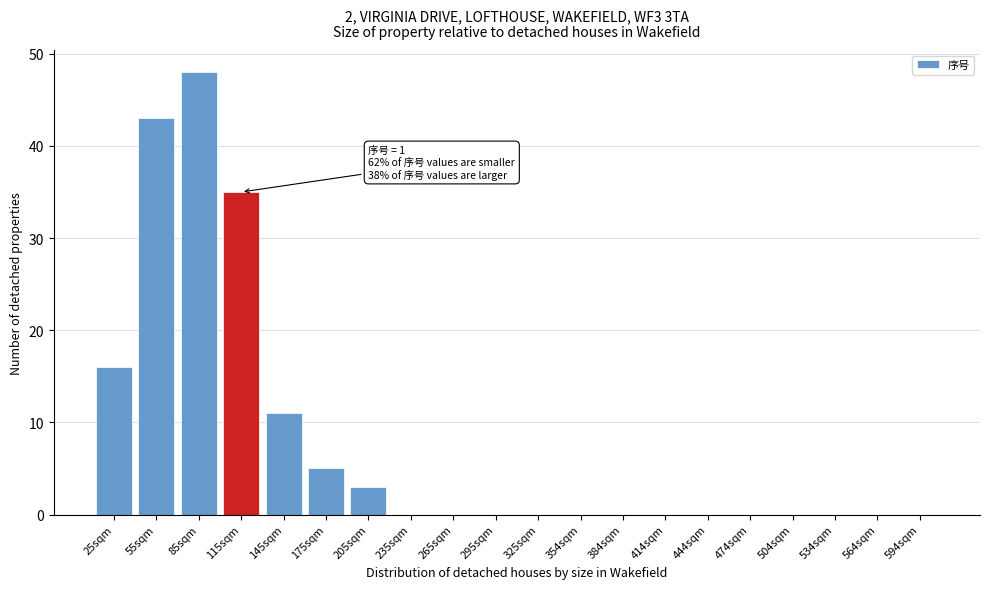

Reading right to left, what are all the values shown in this chart?

594sqm=0	564sqm=0	534sqm=0	504sqm=0	474sqm=0	444sqm=0	414sqm=0	384sqm=0	354sqm=0	325sqm=0	295sqm=0	265sqm=0	235sqm=0	205sqm=3	175sqm=5	145sqm=11	115sqm=35	85sqm=48	55sqm=43	25sqm=16